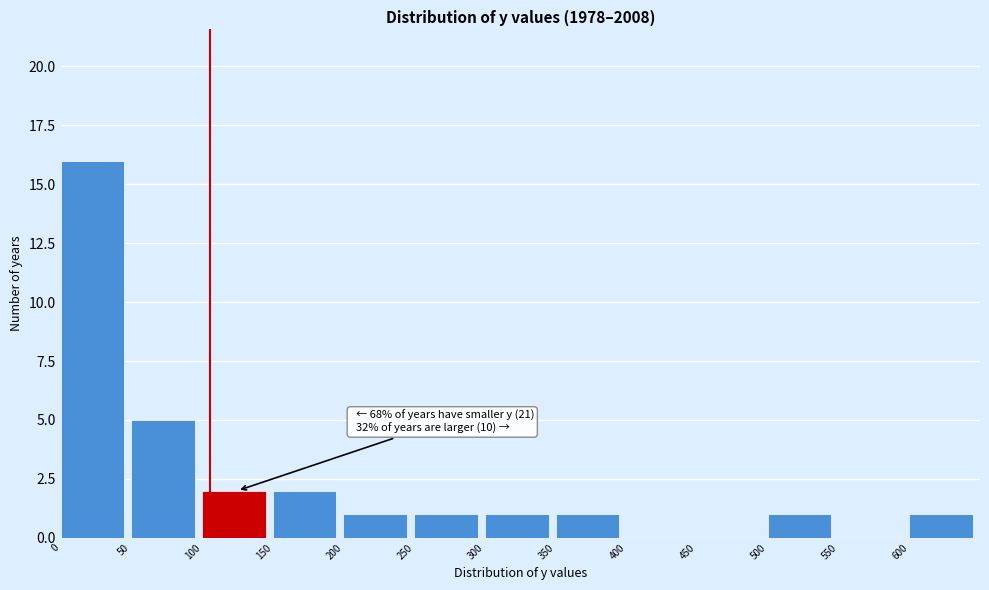

Over which range of the x-axis is the bar tallest?

0 to 50